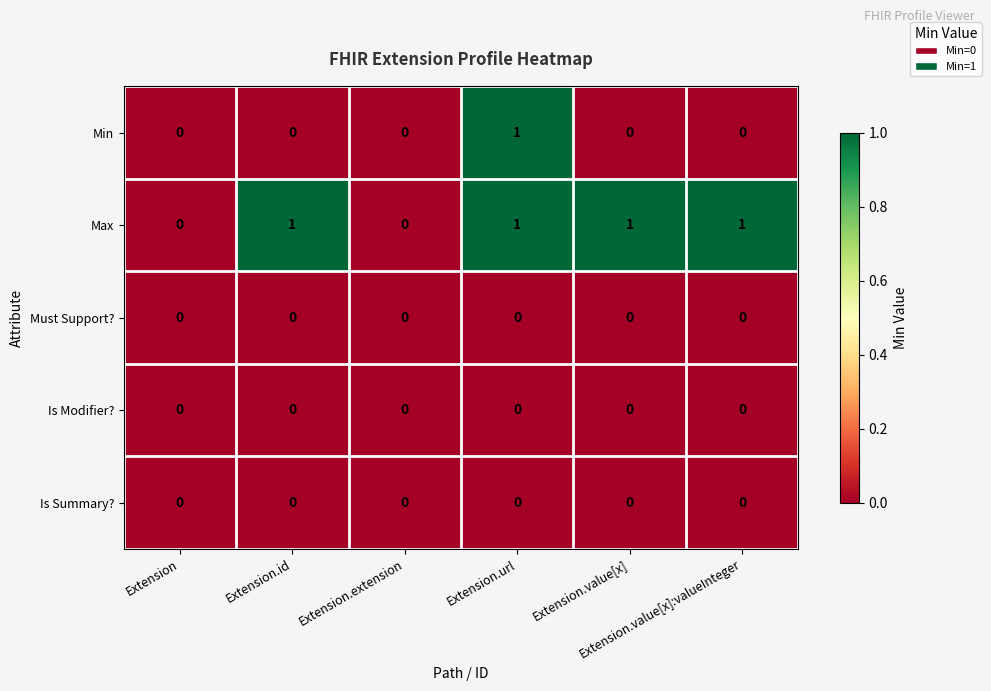

How many categories are shown in the chart?

6